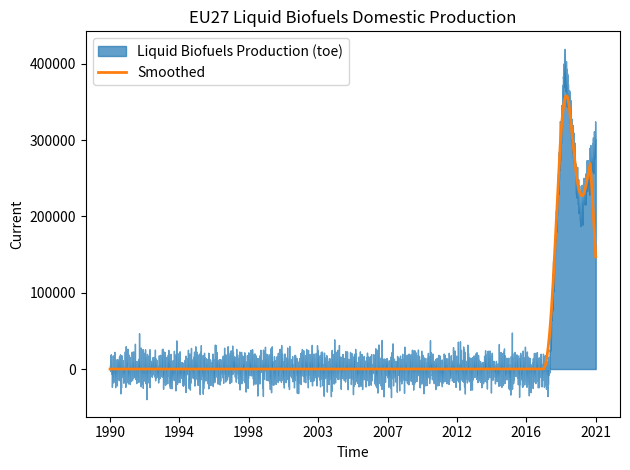

Which category has the lowest value across all series?

1990